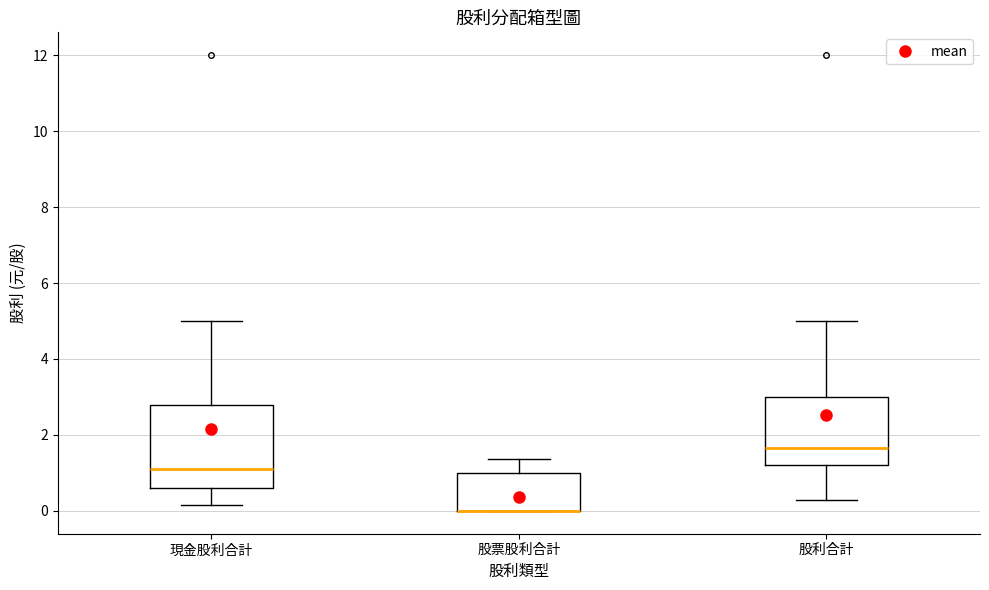

Reading left to right, read every box against the y-axis: the position of its median line, the range the box covers, and the ends of its whiskers. The values are not printed on the chart, so give them approximately, as read against the axis.

現金股利合計: median 1.2, box 0.6 to 2.8, whiskers 0.2 to 5.0
股票股利合計: median 0.0 (drawn on the box's lower edge), box 0.0 to 1.0, whiskers 0.0 to 1.4
股利合計: median 1.6, box 1.2 to 3.0, whiskers 0.4 to 5.0